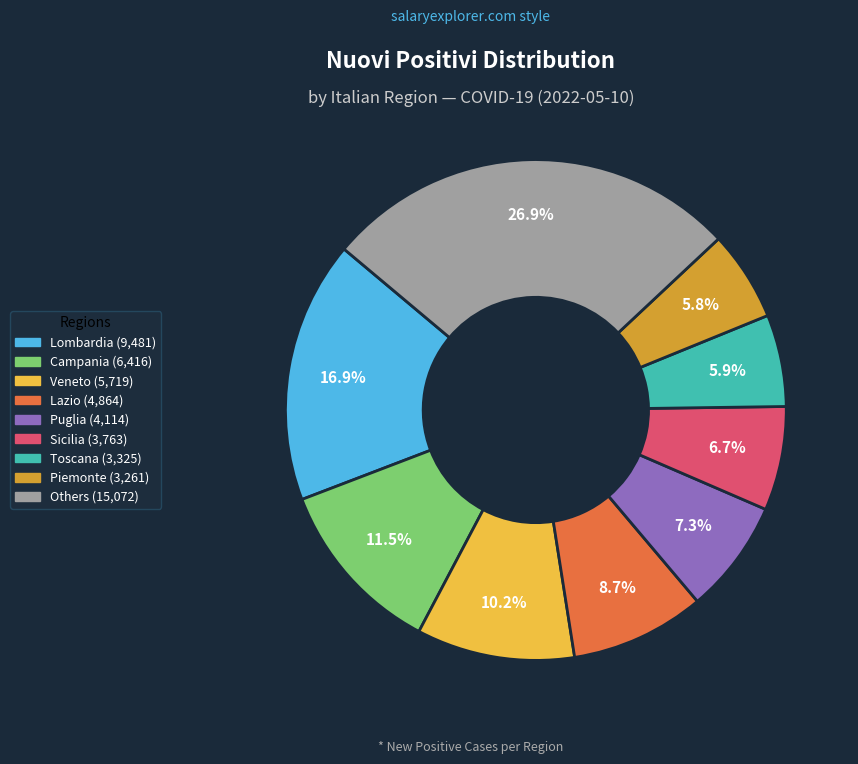

Does any single category account for the majority?

No